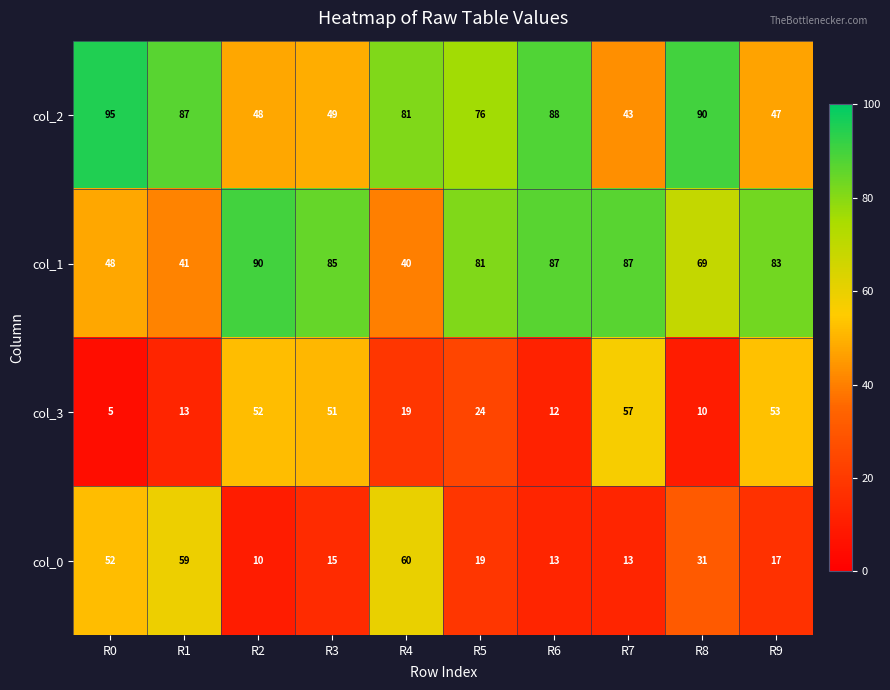

What value does the col_1 series have at R4, to the nearest 5?

40